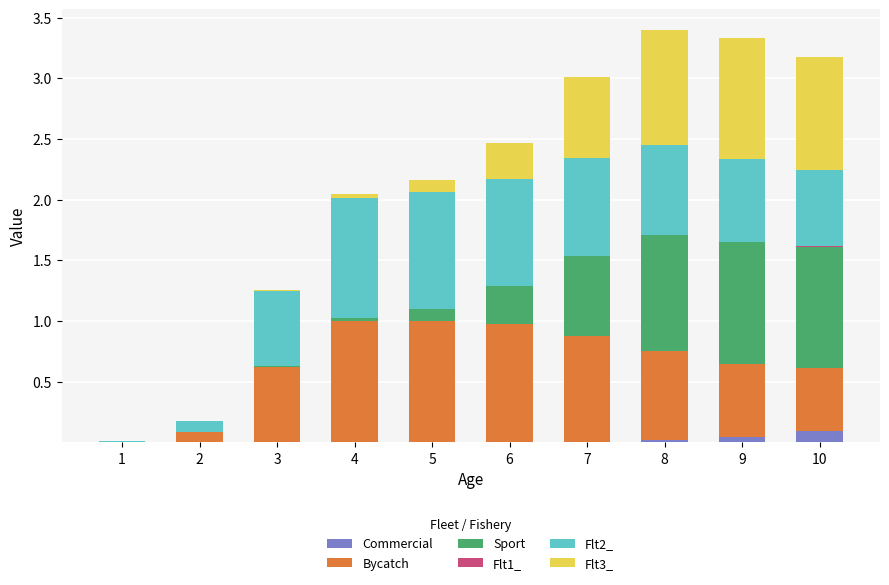

True or false: Commercial has a value of 0.0 at 2.

True